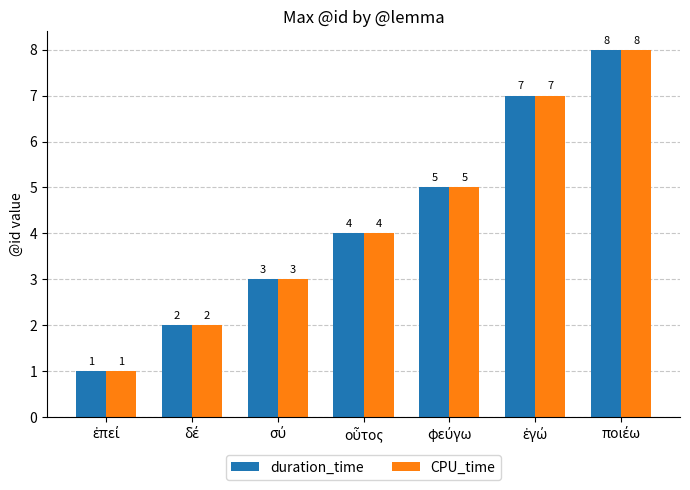

Reading left to right, transcribe all the data shown in this chart.

duration_time: 1	2	3	4	5	7	8
CPU_time: 1	2	3	4	5	7	8